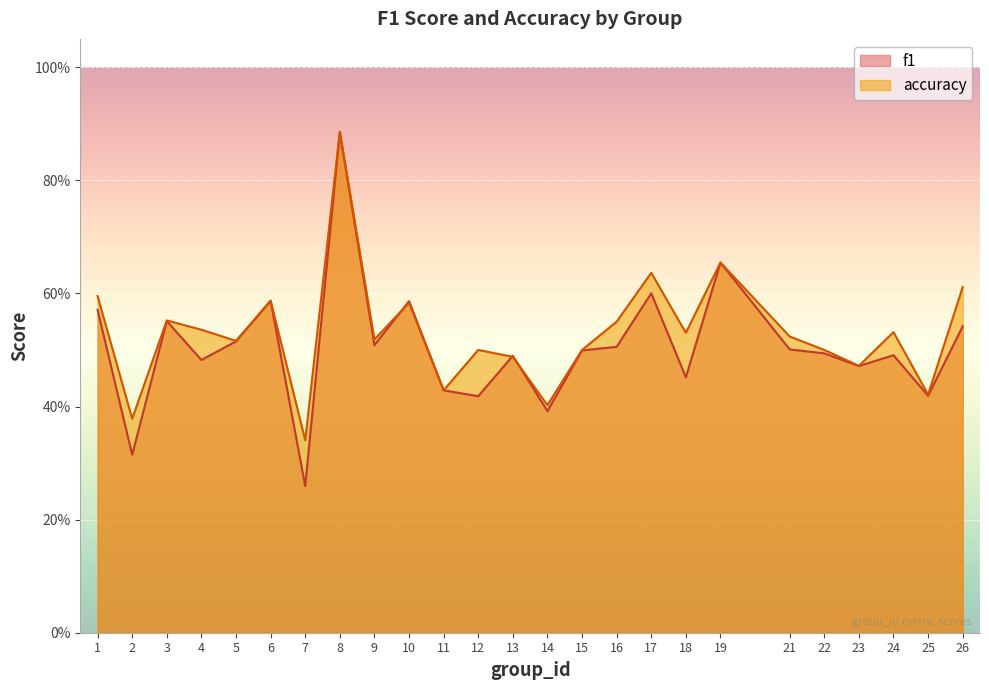

Is it true that accuracy equals 1.1 at 26?

False